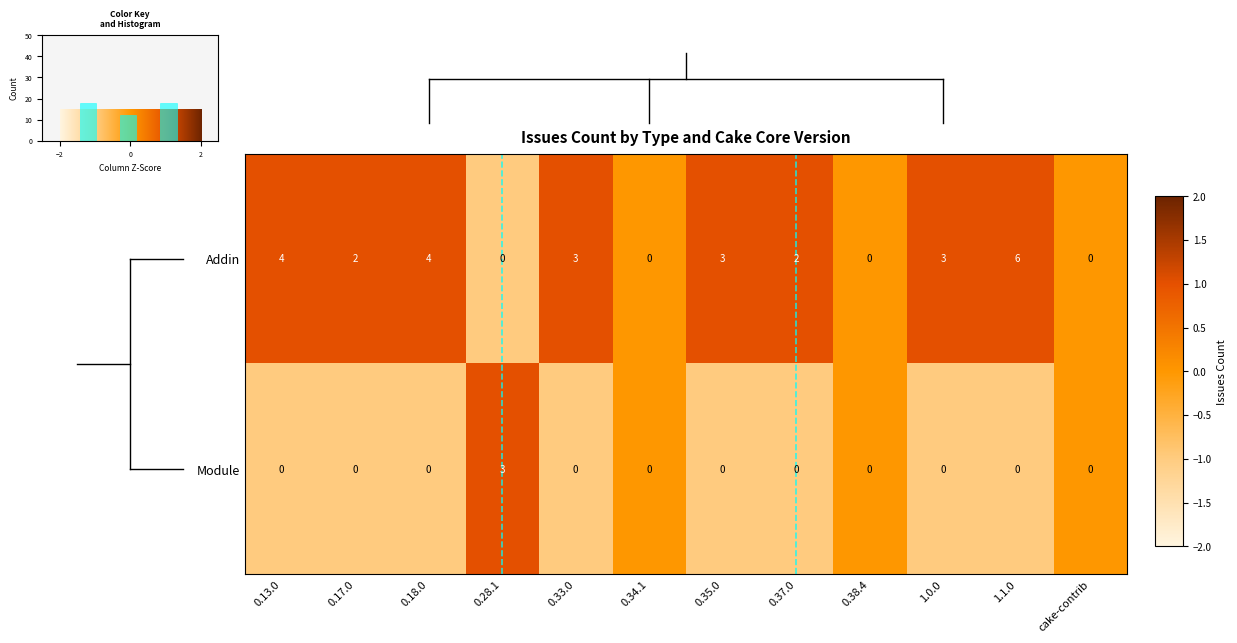

The Module series shows 0 at 0.13.0. True or false?

True